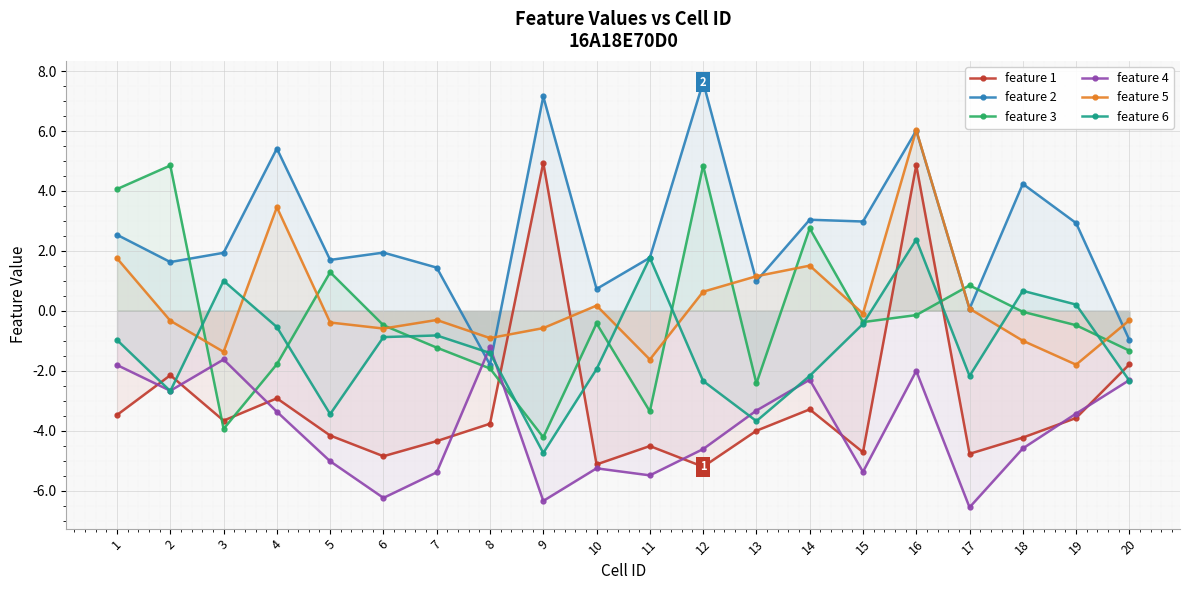

How many times do feature 5 and feature 2 cross each other?

7